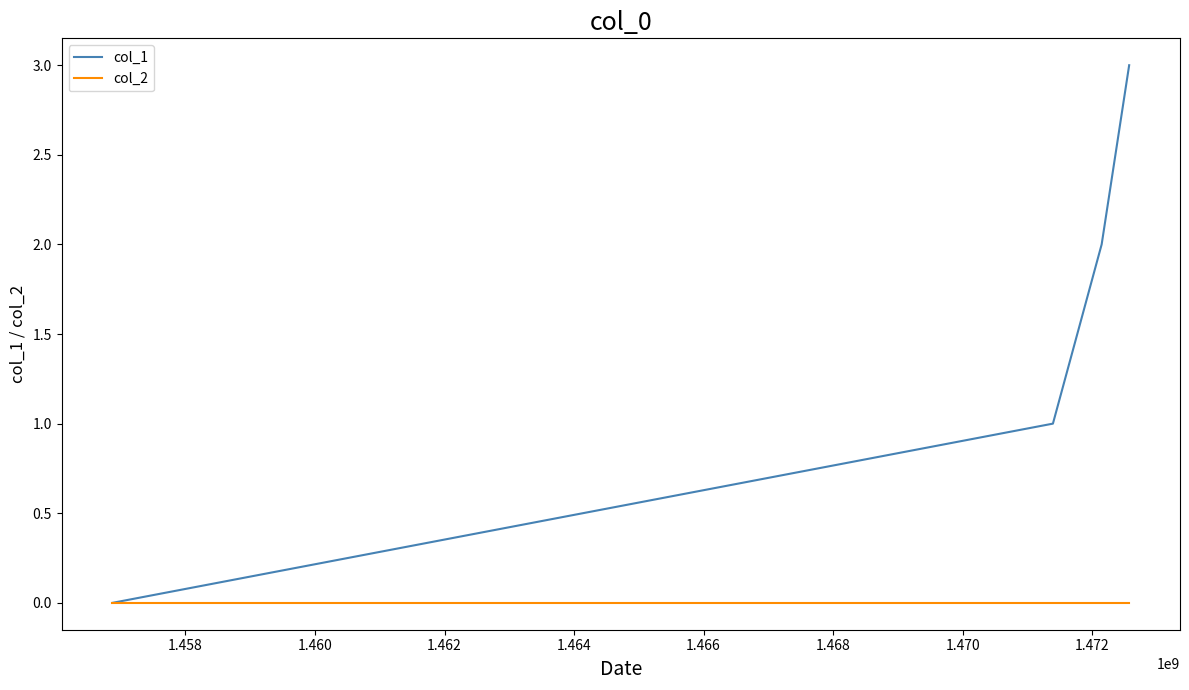

Which series has the largest total across all categories?

col_1